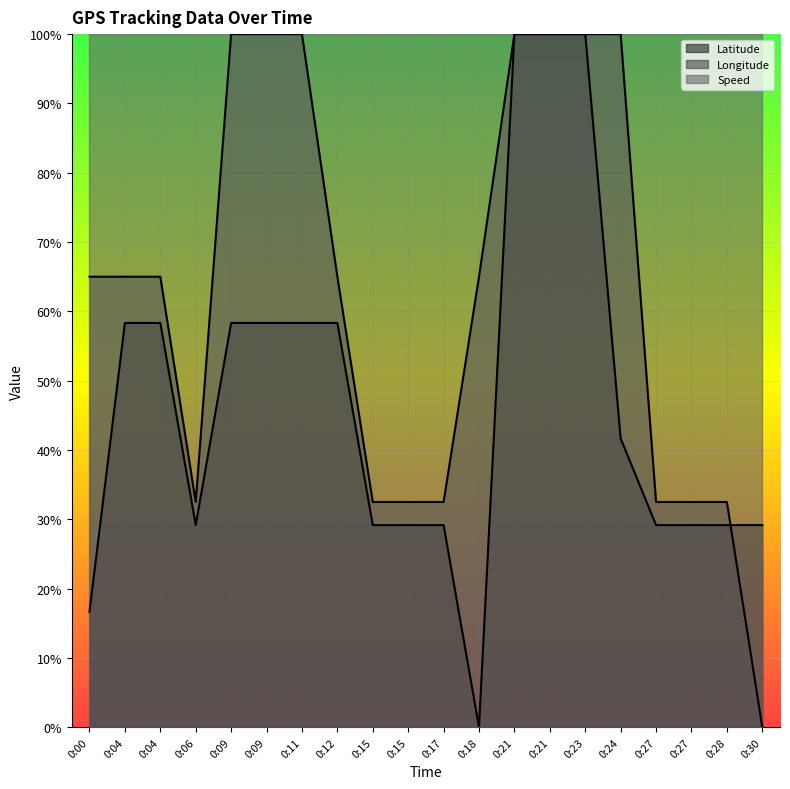

What are all the series names shown in the legend?

Latitude, Longitude, Speed